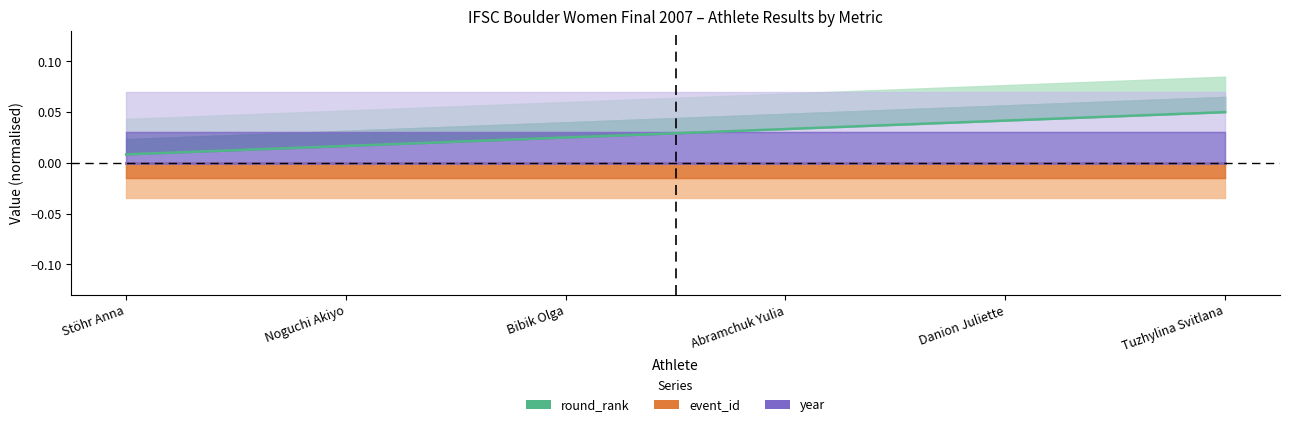

Reading left to right, what are all the values shown in this chart?

round_rank: 0.0	0.0	0.0	0.0	0.0	0.1
event_id: -0.0	-0.0	-0.0	-0.0	-0.0	-0.0
year: 0.0	0.0	0.0	0.0	0.0	0.0